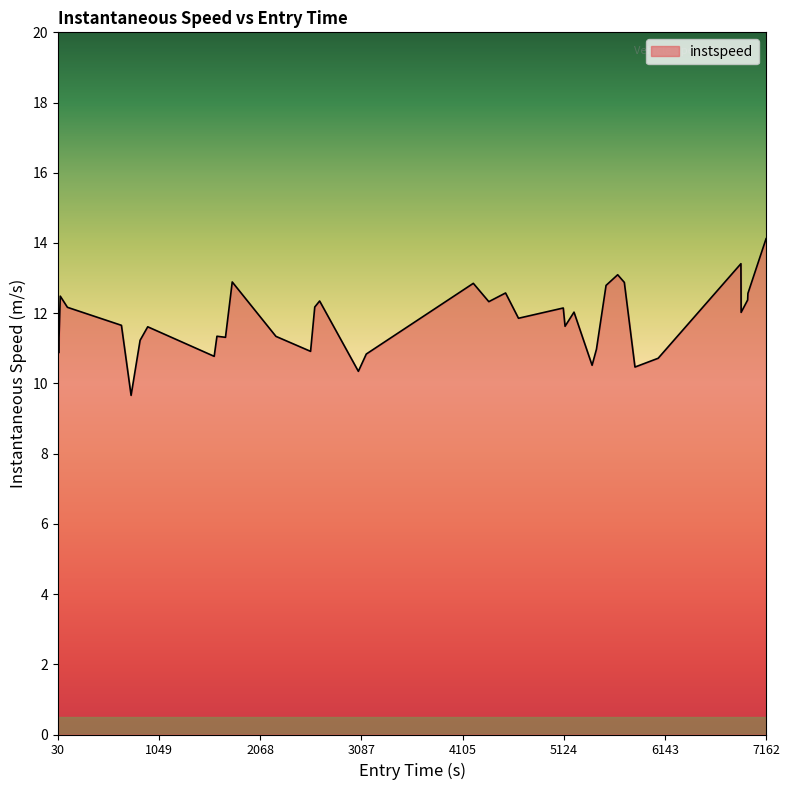

What is the maximum value shown in the chart?

14.1